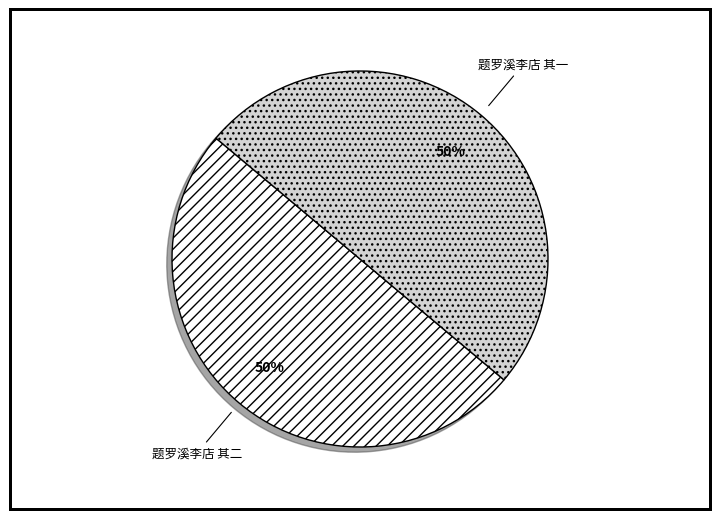

What is the ratio of the value at 题罗溪李店 其一 to the value at 题罗溪李店 其二?

1.0